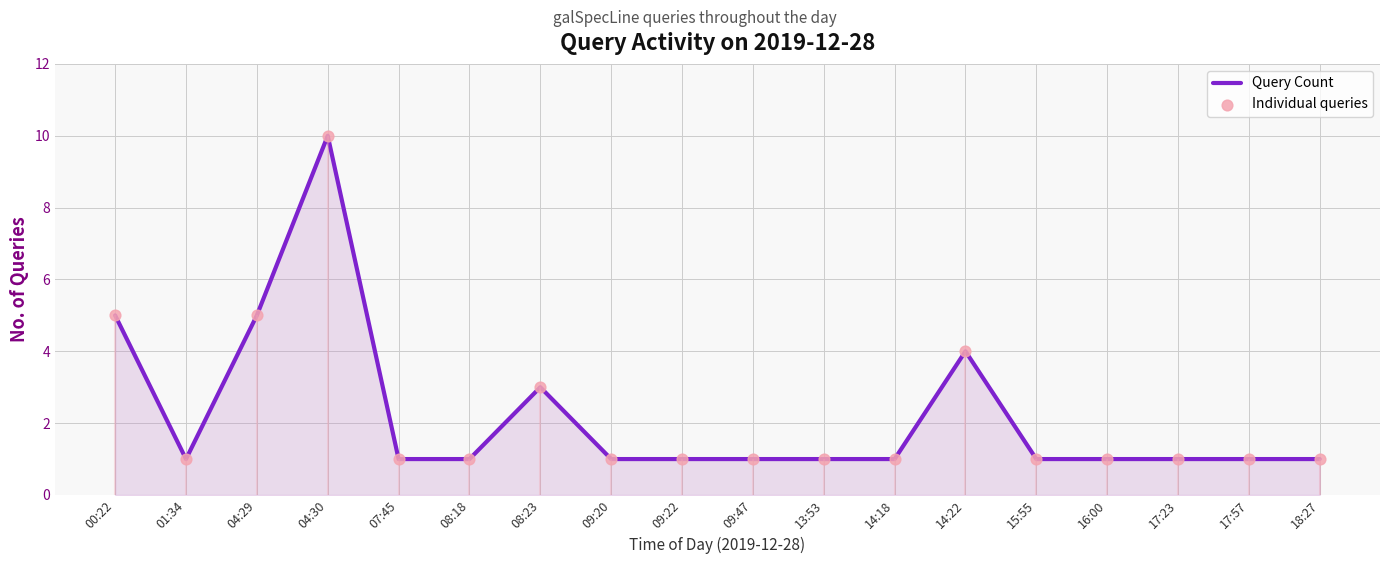

Which series reaches the minimum Y coordinate?

Query Count